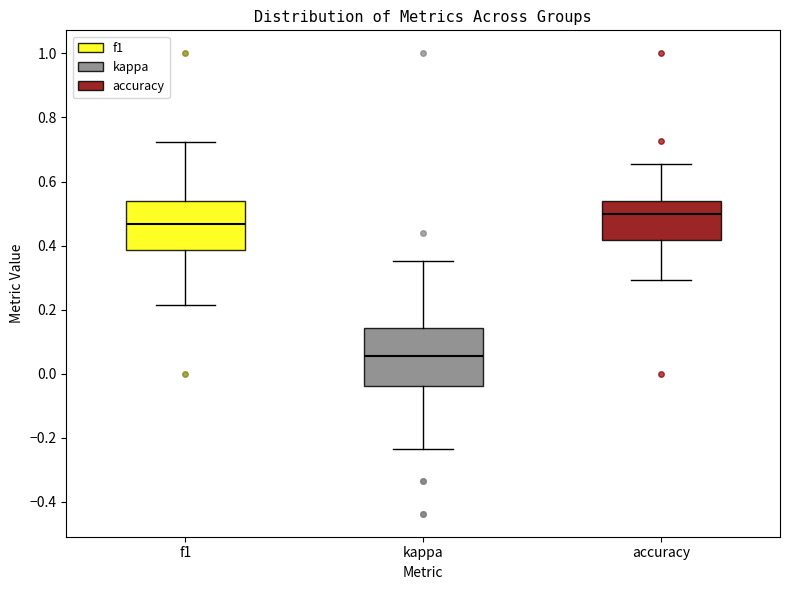

Reading left to right, read every box against the y-axis: the position of its median line, the range the box covers, and the ends of its whiskers. The values are not printed on the chart, so give them approximately, as read against the axis.

f1: median 0.46, box 0.38 to 0.54, whiskers 0.22 to 0.72
kappa: median 0.06, box -0.04 to 0.14, whiskers -0.24 to 0.36
accuracy: median 0.50, box 0.42 to 0.54, whiskers 0.30 to 0.66